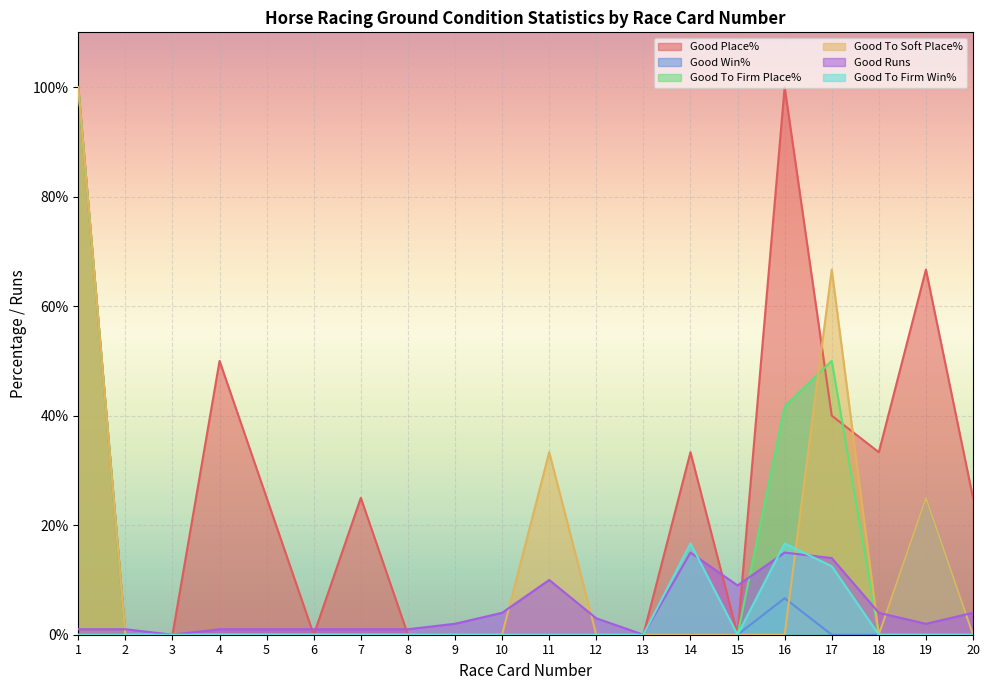

At which category does the chart reach its minimum across all series?

2